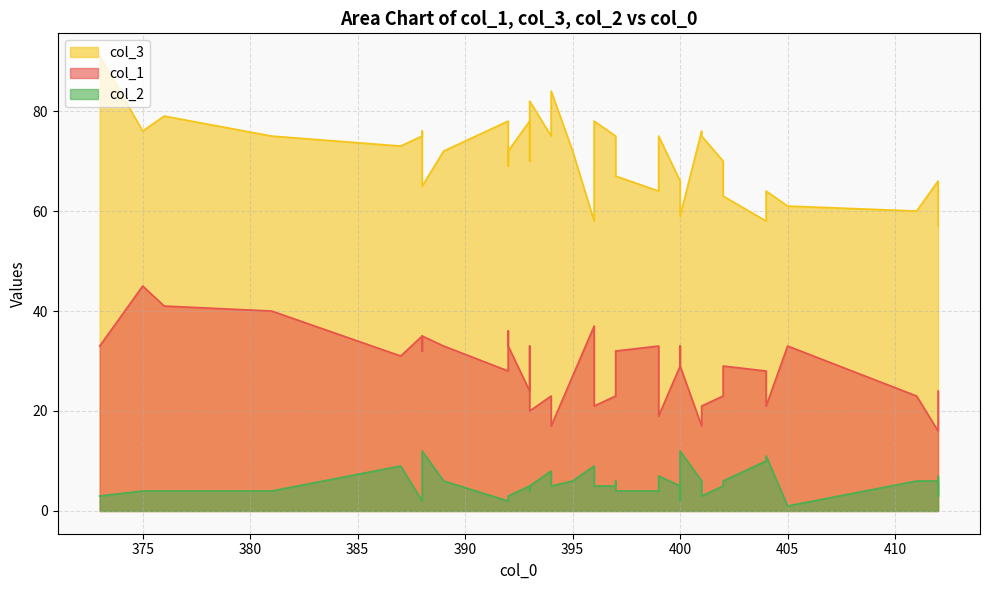

What is the highest value of the col_1 series?

45